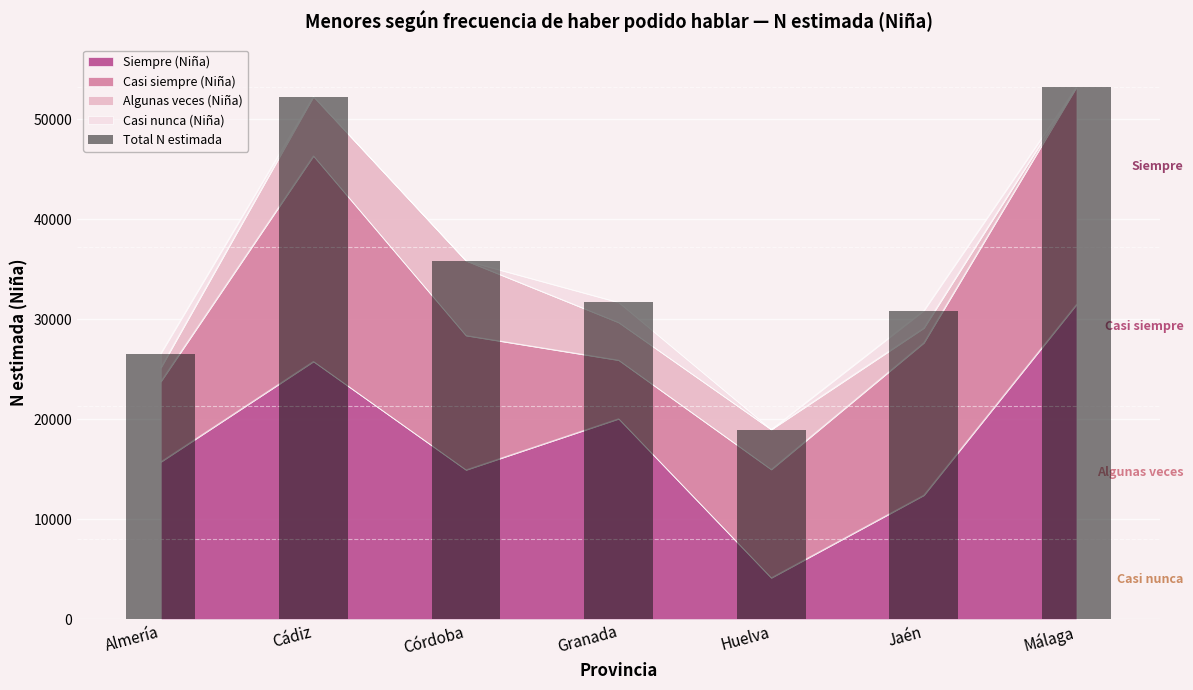

True or false: the data shows 18962 at Huelva.

True